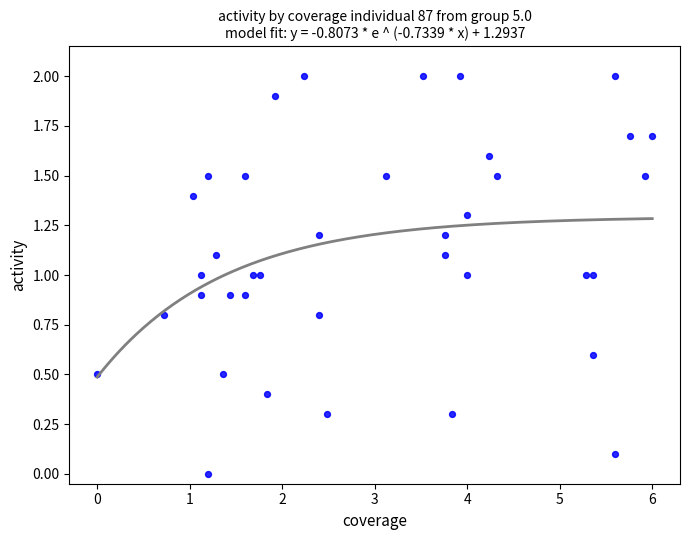

What is the range of Y values (max minus min)?

2.0